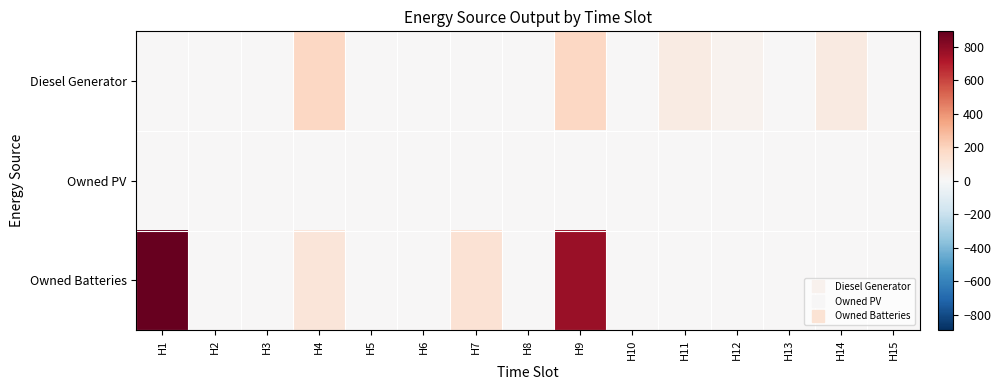

What is the total value across all series at H7?

126